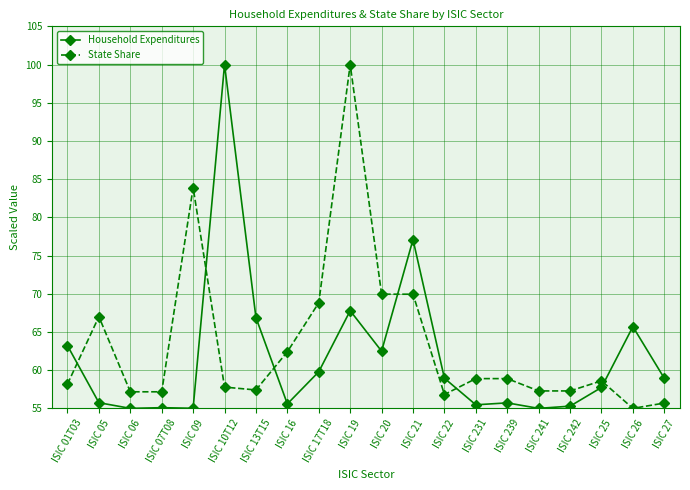

What is the label of the 6th point from the right?

ISIC 239